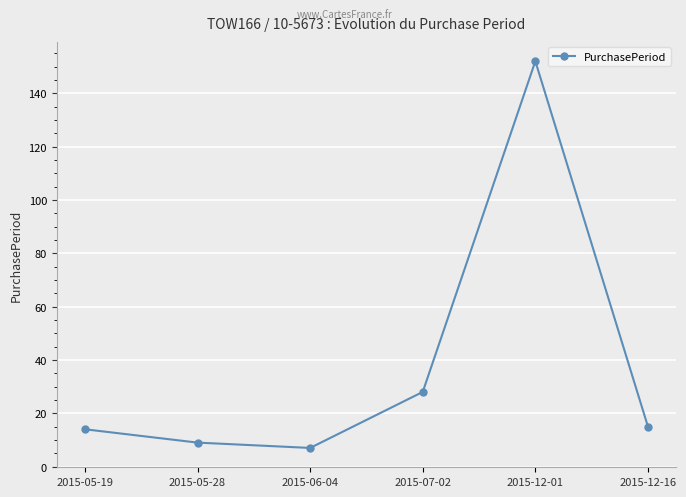

How many distinct data groups are displayed?

1